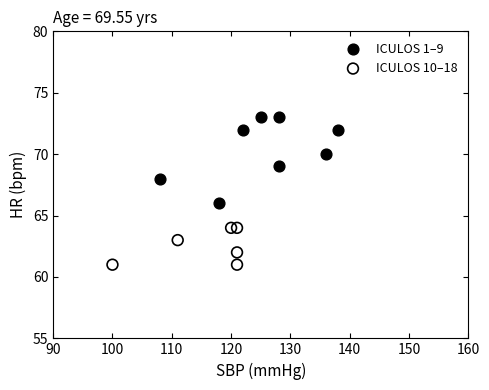

Which series has the widest spread of Y values?

ICULOS 1–9